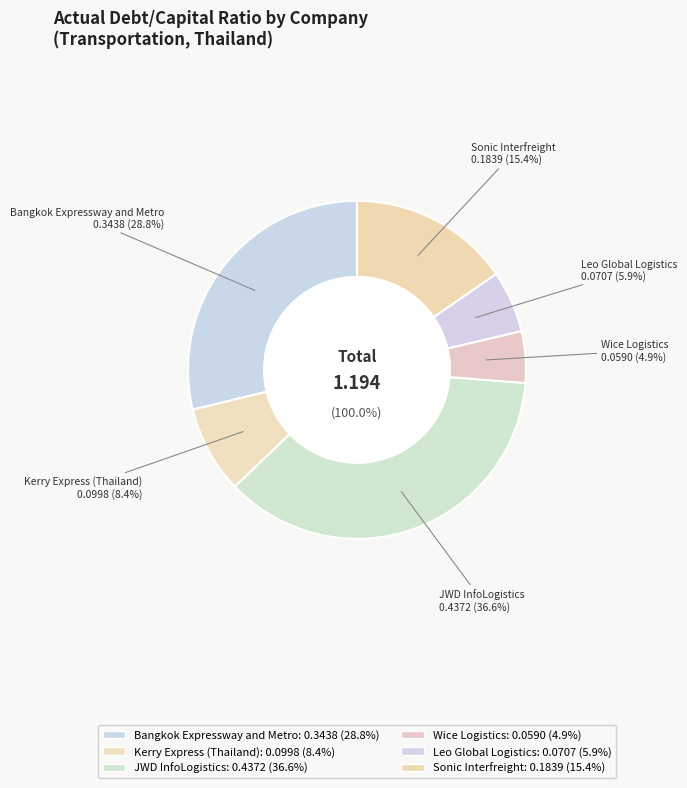

Does Bangkok Expressway and Metro represent more than half of the total?

No